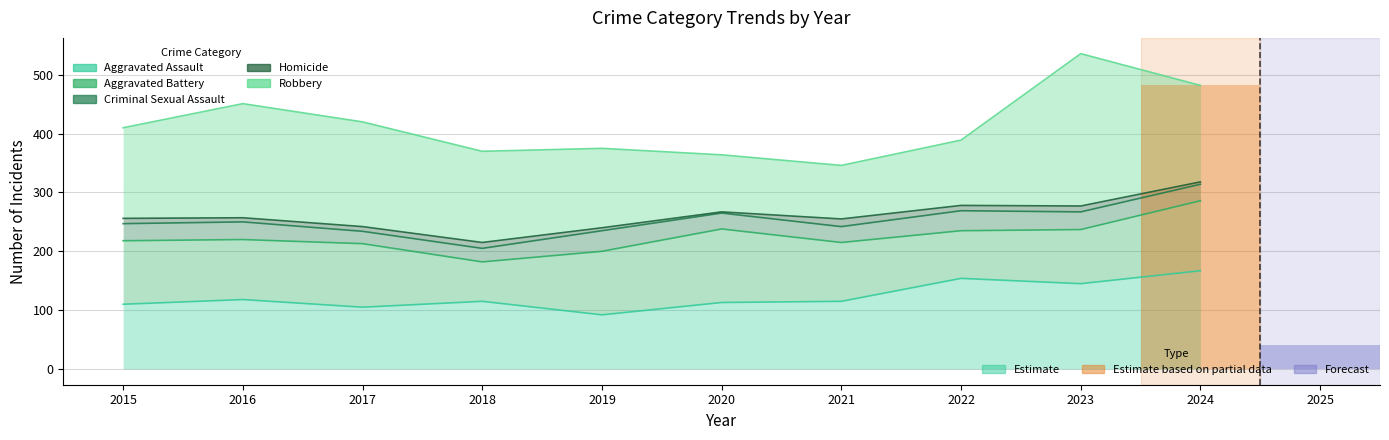

Where does the Aggravated Assault series first go above 115?

2016